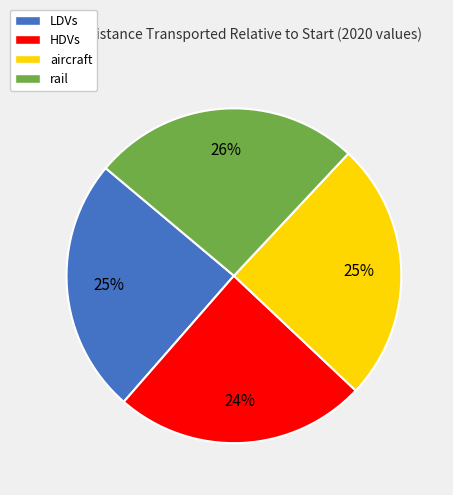

Is there a majority slice in this chart?

No